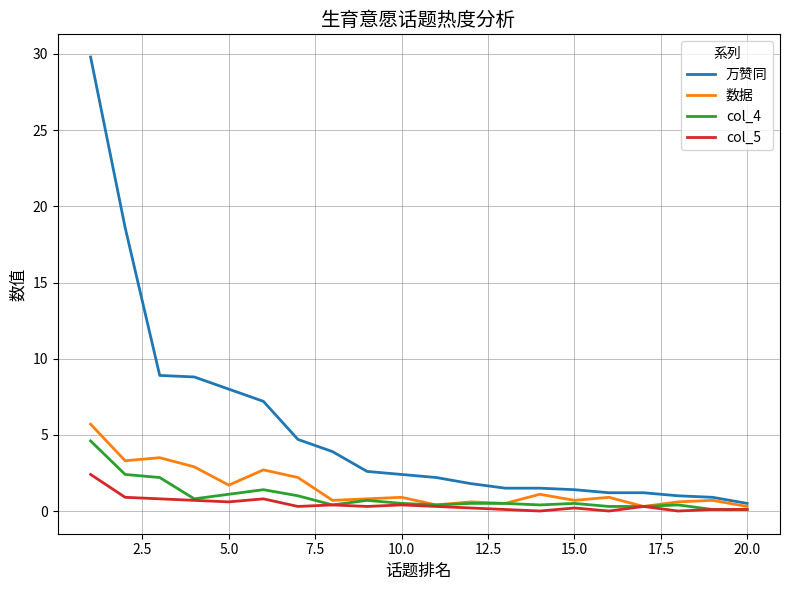

Which series has the widest spread of values?

万赞同